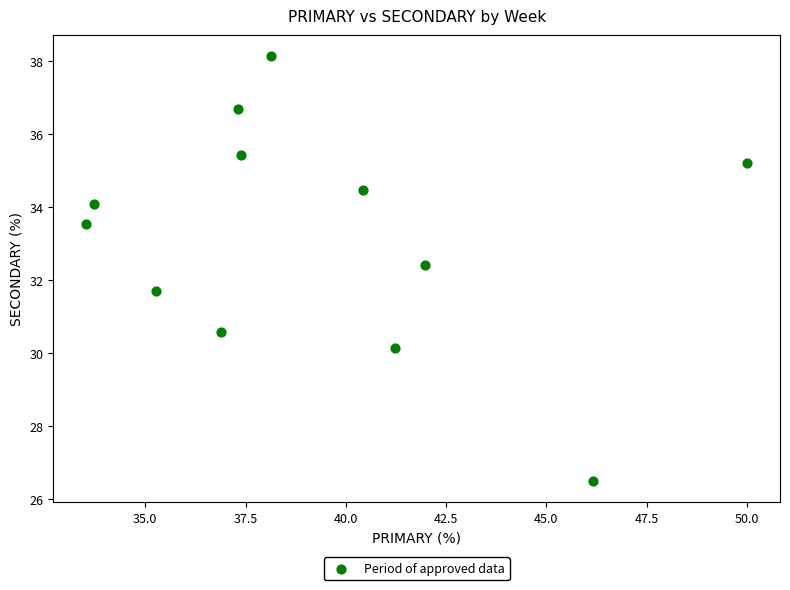

What is the average Y value?

33.2